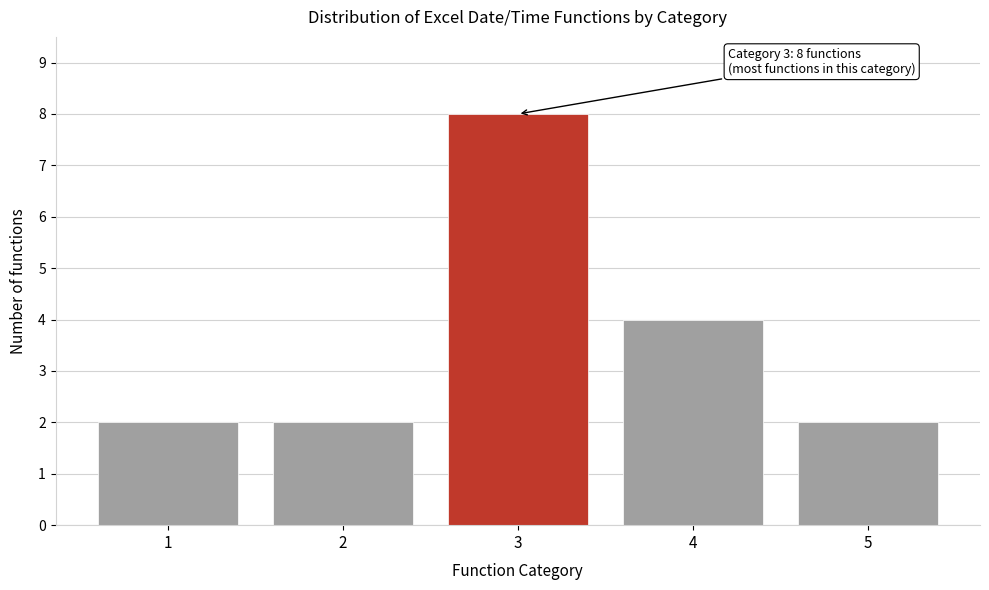

Reading left to right, what are all the values shown in this chart?

1=2	2=2	3=8	4=4	5=2